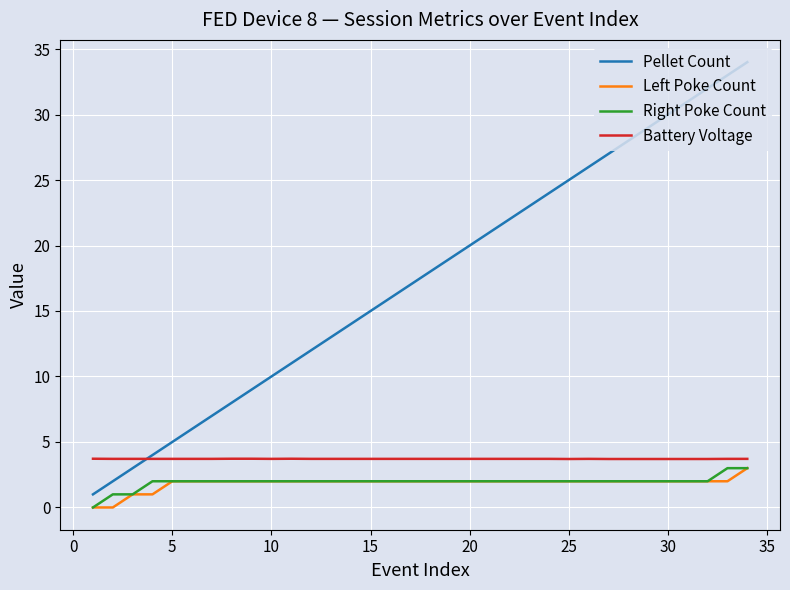

Which series has the largest total across all categories?

Pellet Count